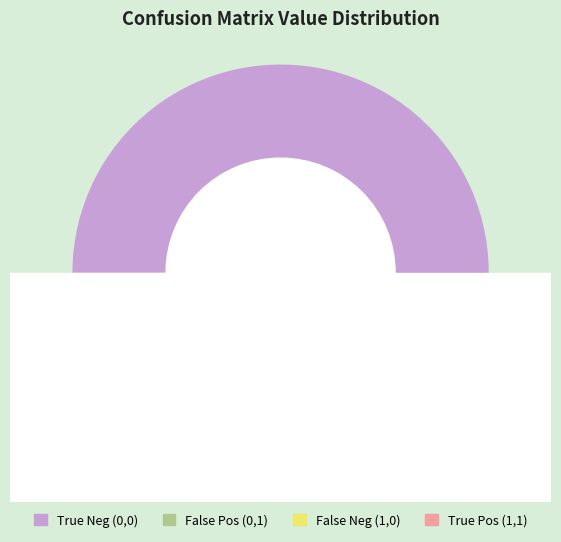

To the nearest percent, what is the difference between the 0-1 and 0-0 slice percentages?

49%